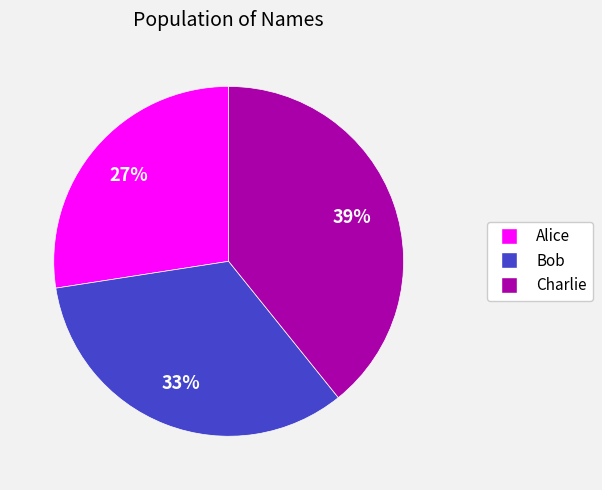

What is the largest slice in the pie chart?

Charlie